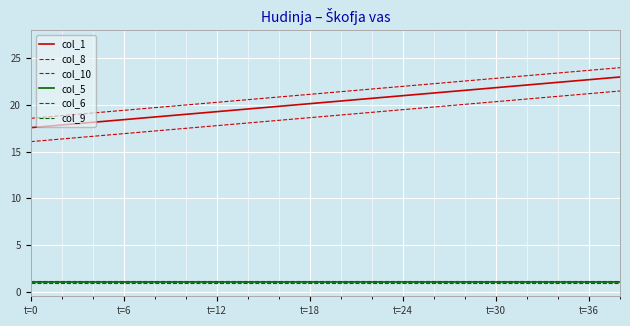

Rank the series by their maximum value, from lowest to highest.

col_9, col_5, col_6, col_10, col_1, col_8